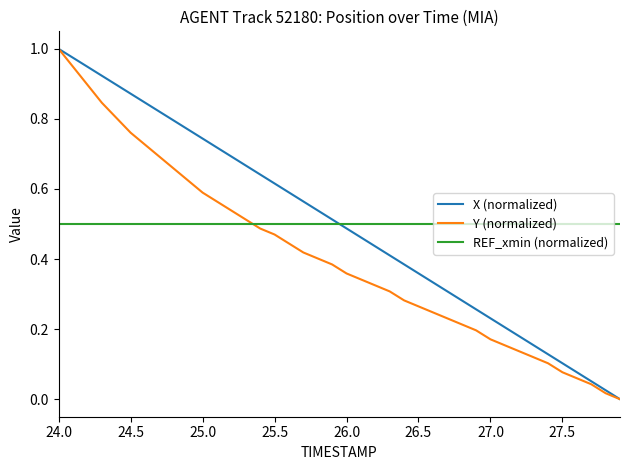

True or false: Y (normalized) has more than 0 interior local peaks.

False